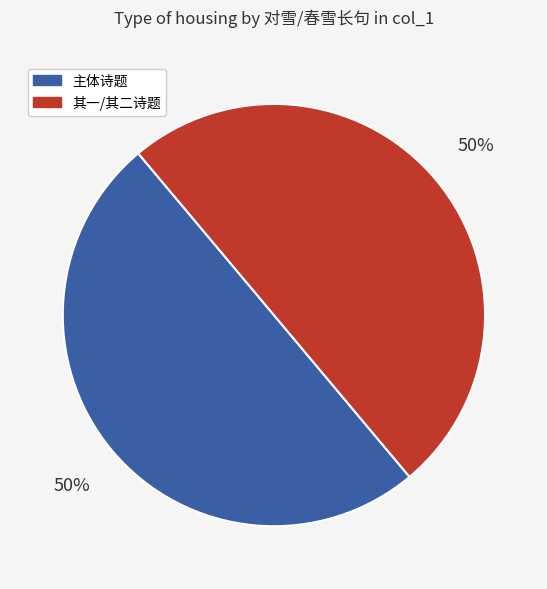

What percentage is the 主体诗题 slice, to the nearest percent?

50%